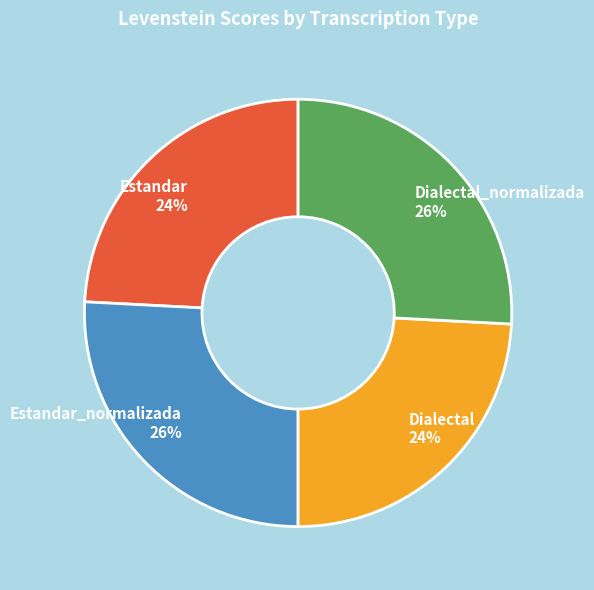

How many slices are in this pie chart?

4